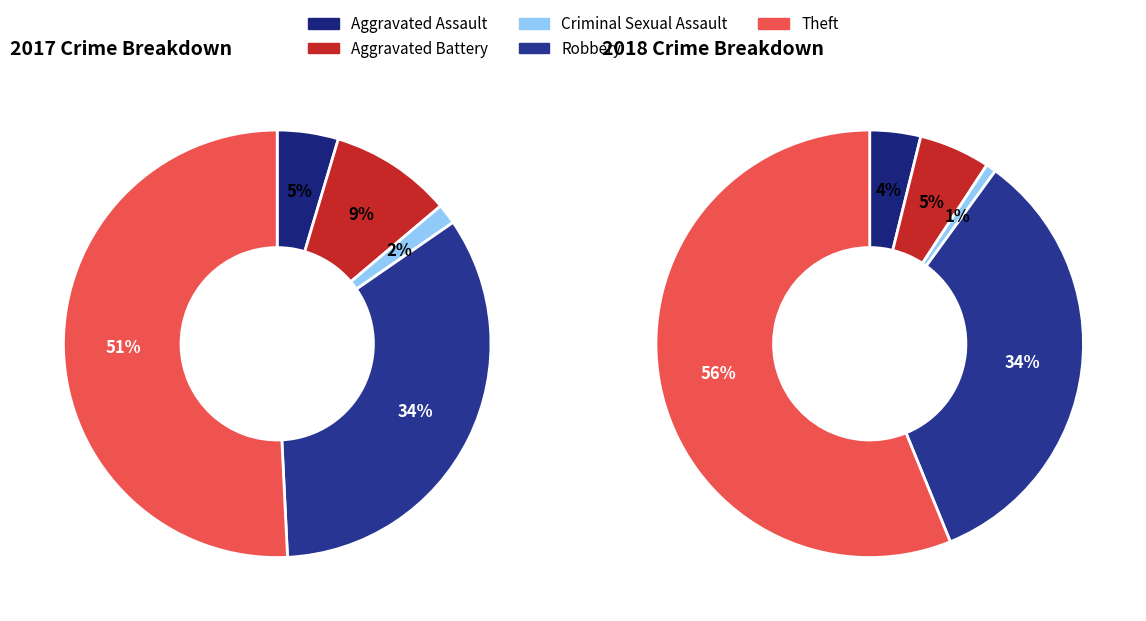

To the nearest percent, what percentage of the pie is Theft?

56%